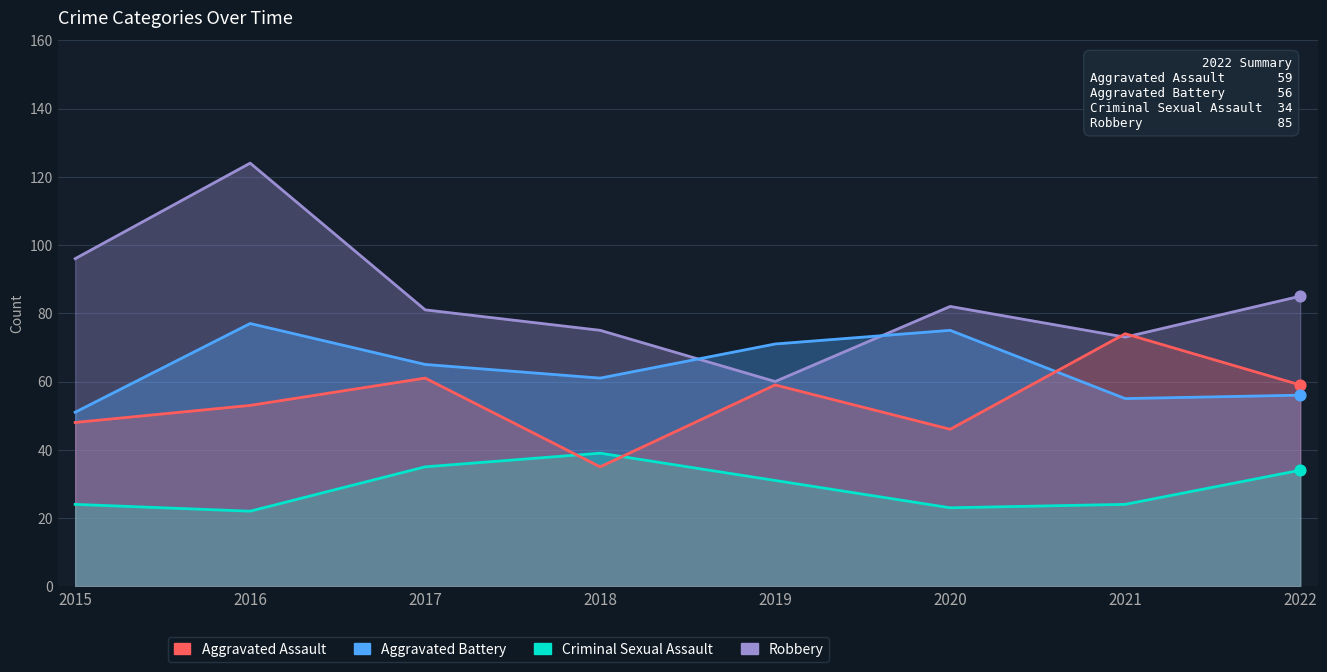

What are all the series names shown in the legend?

Robbery, Aggravated Battery, Criminal Sexual Assault, Aggravated Assault